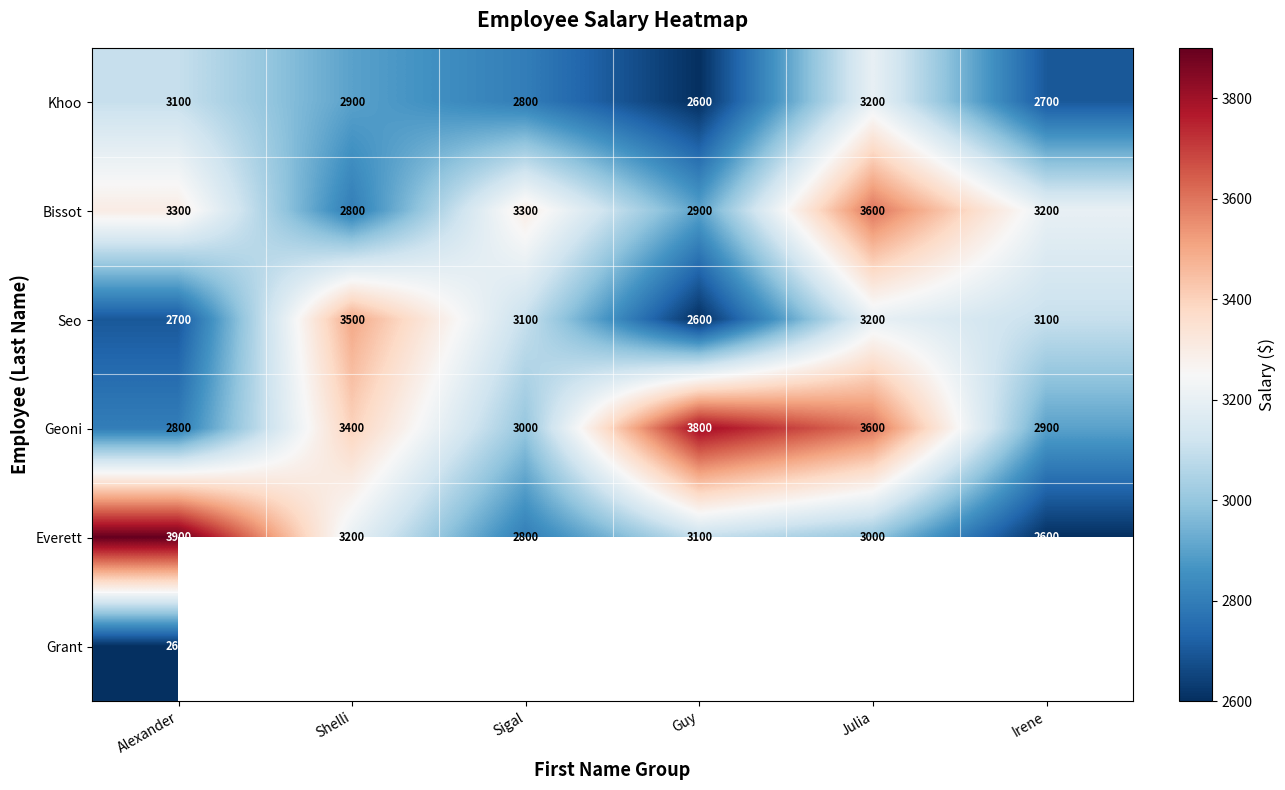

At Alexander, list the series in order from smallest to largest.

Grant, Seo, Geoni, Khoo, Bissot, Everett